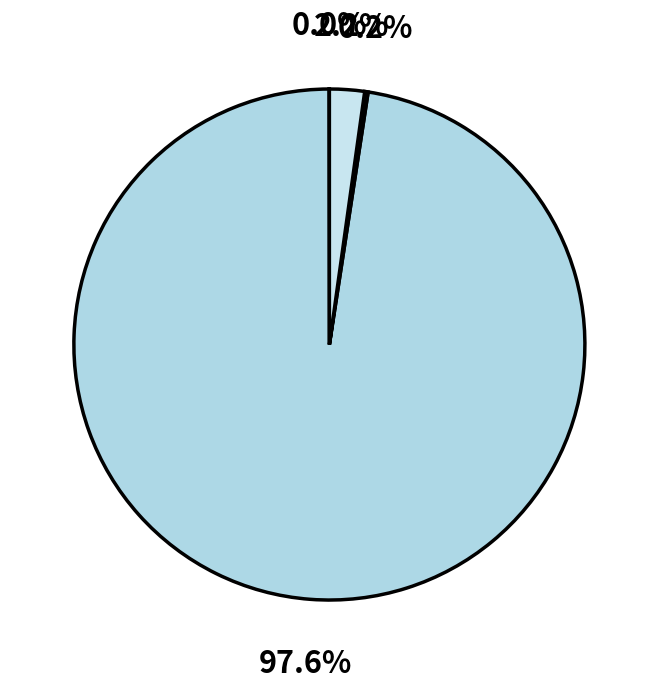

How many slices are in this pie chart?

4